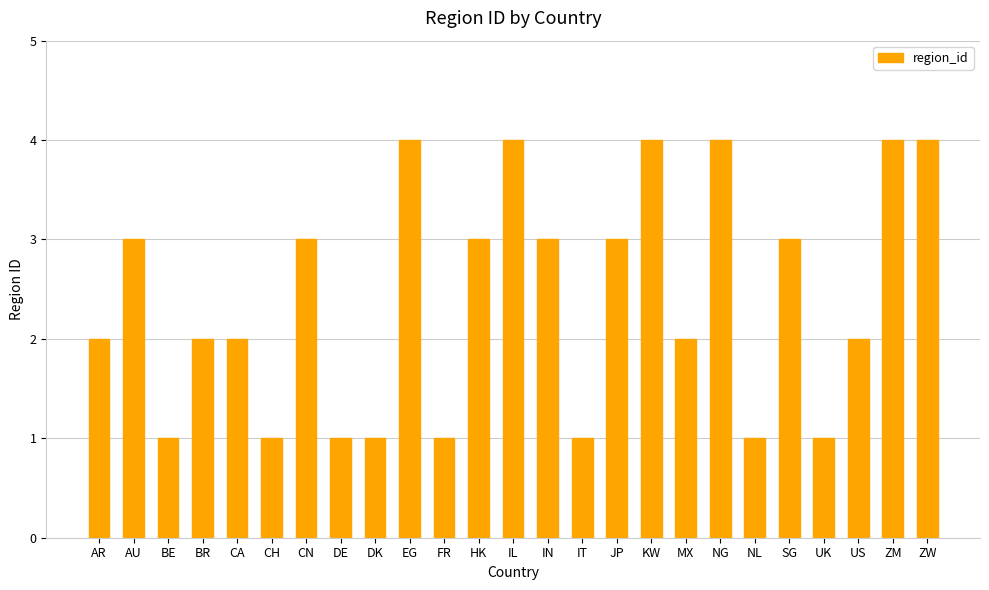

Reading right to left, extract all data points from this chart.

ZW=4	ZM=4	US=2	UK=1	SG=3	NL=1	NG=4	MX=2	KW=4	JP=3	IT=1	IN=3	IL=4	HK=3	FR=1	EG=4	DK=1	DE=1	CN=3	CH=1	CA=2	BR=2	BE=1	AU=3	AR=2